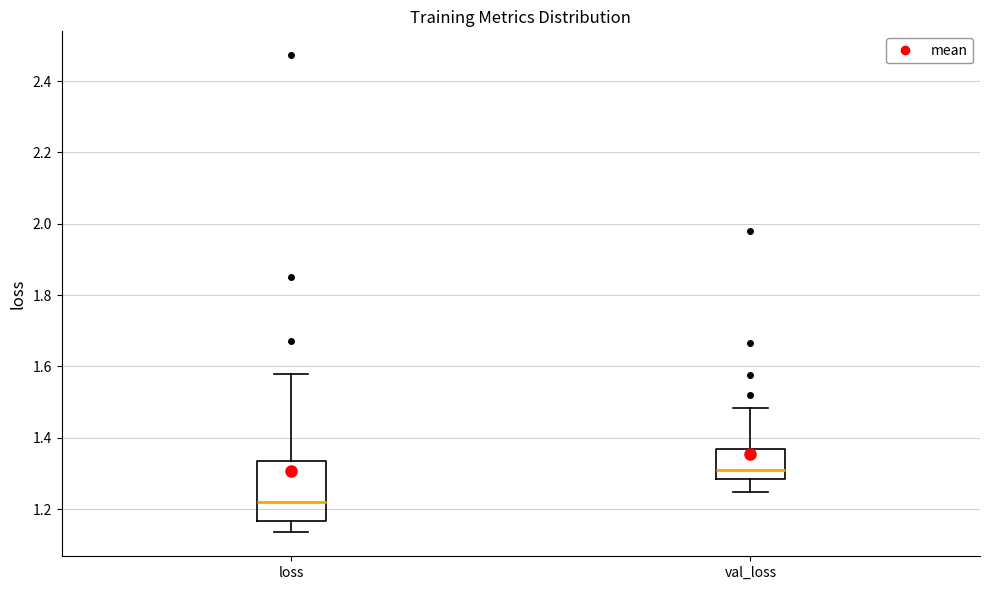

Comparing the boxes themselves (not the whiskers), which one is the tallest?

loss